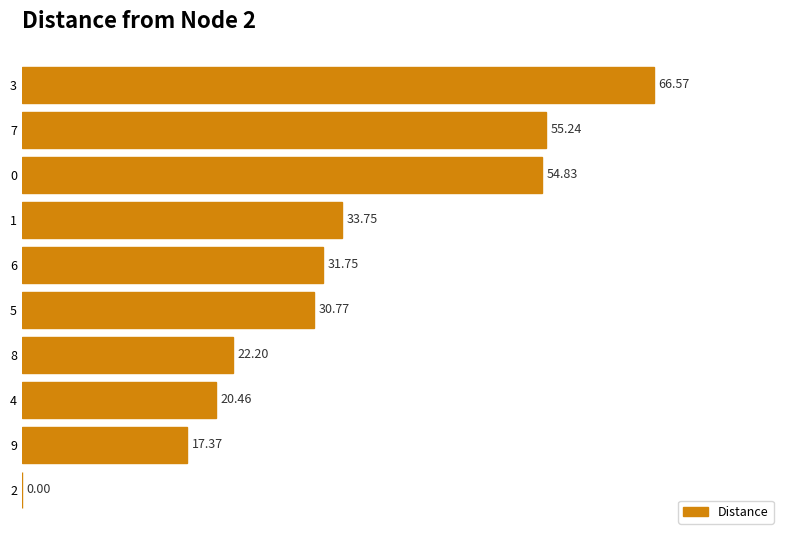

What is the average value?

33.3